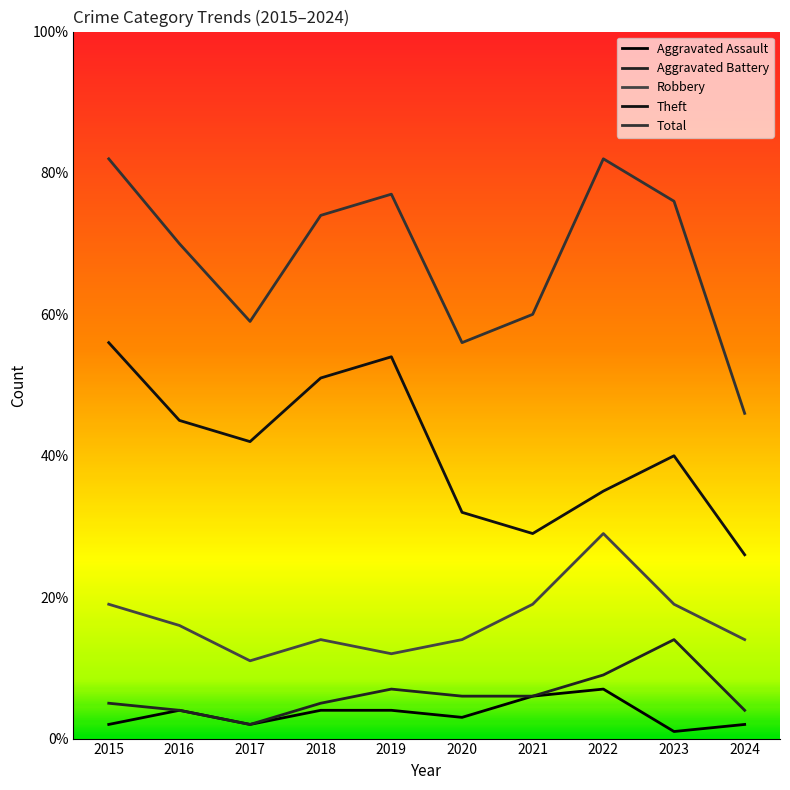

How many interior local valleys does the Aggravated Assault series have?

3